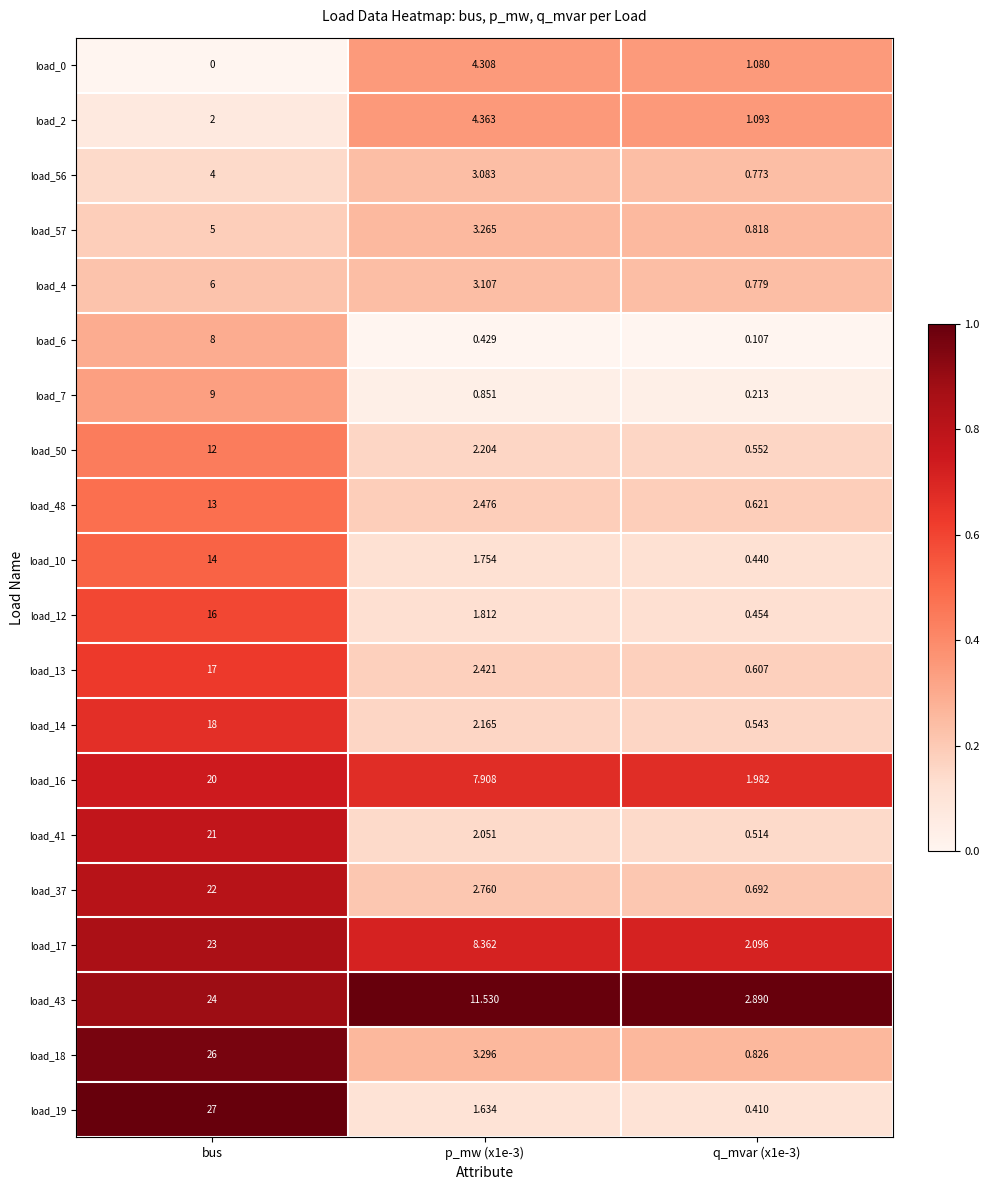

At which category is the sum across all series the highest?

bus